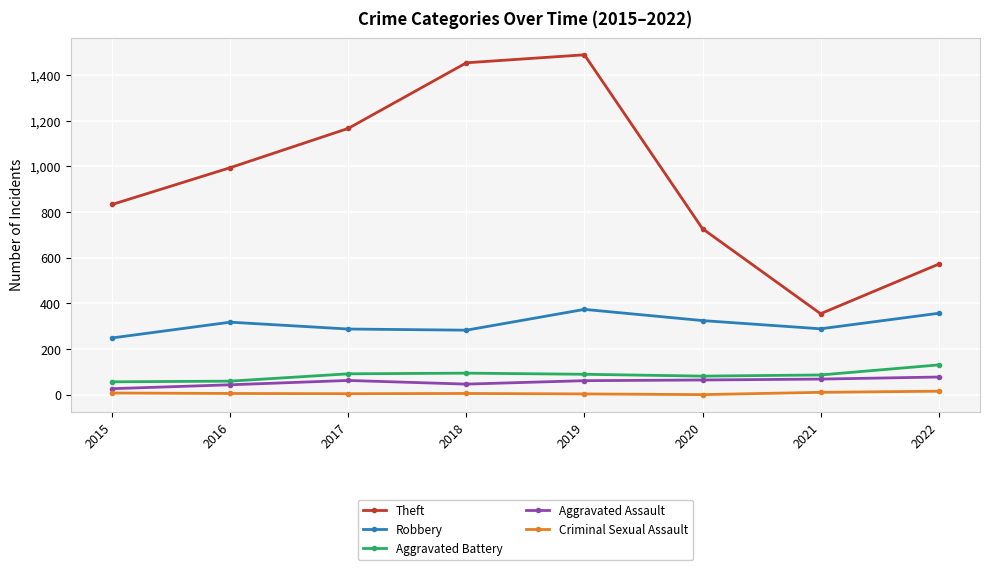

In Robbery, how many points are lower than both neighbors (excluding endpoints)?

2